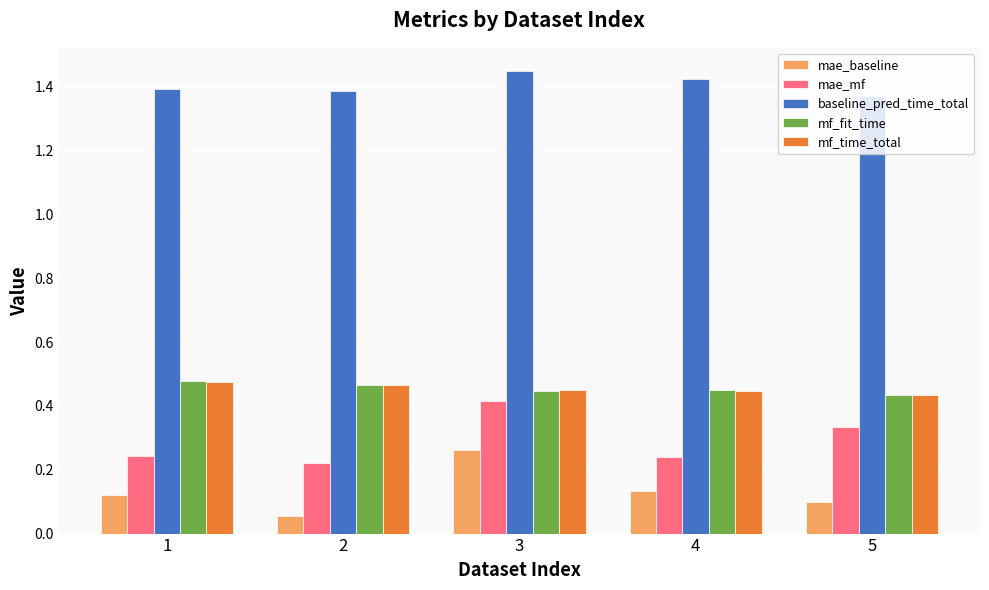

Which category has the highest value in the mae_mf series?

3